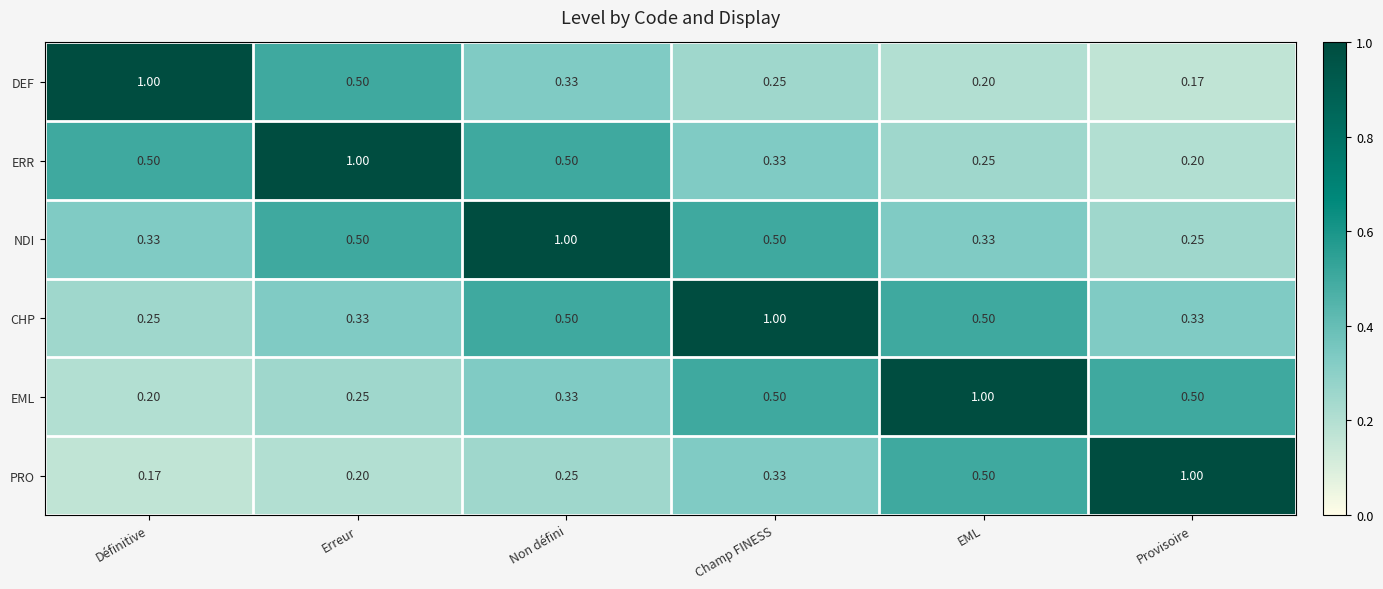

At which label is NDI closest to 0?

Provisoire